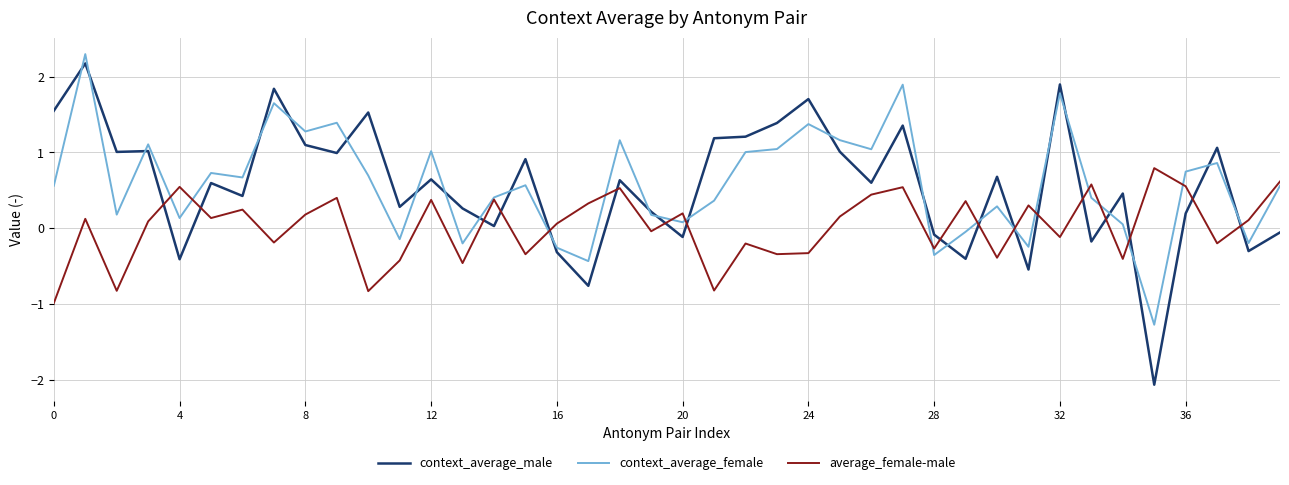

Rank the series by their maximum value, from lowest to highest.

average_female-male, context_average_male, context_average_female